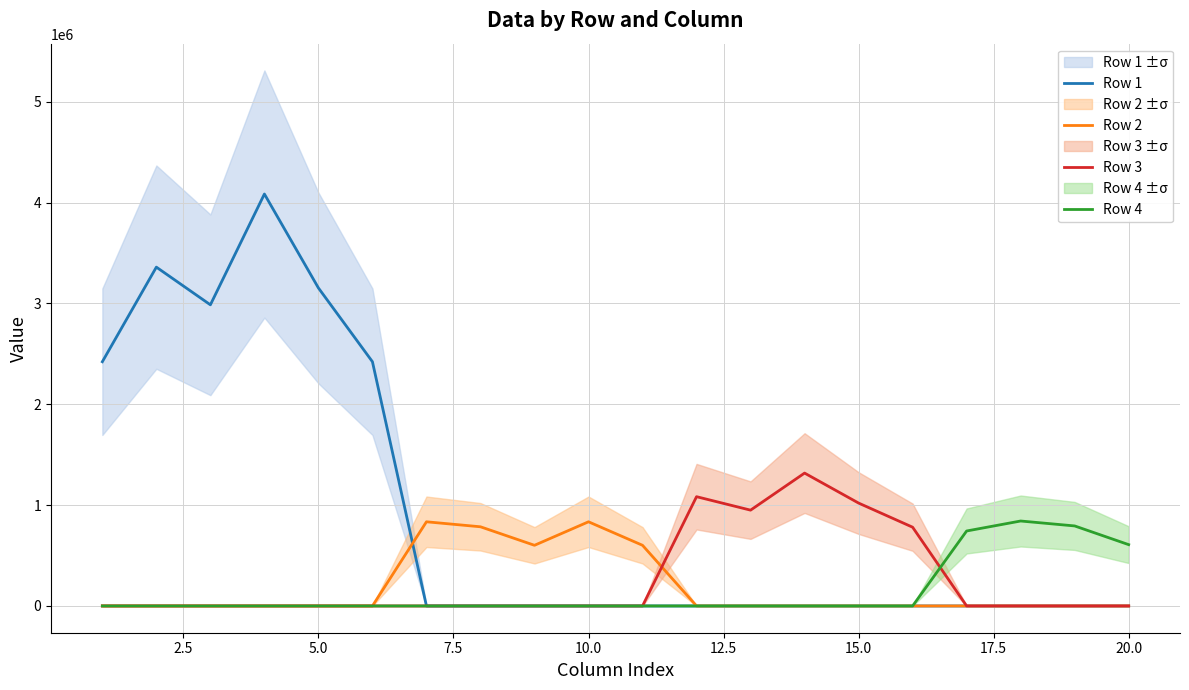

List the series in order of their peak value, lowest first.

Row 2, Row 4, Row 3, Row 1